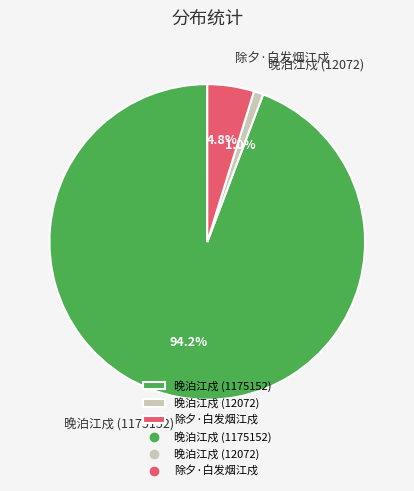

What is the smallest slice in the pie chart?

晚泊江戍 (12072)